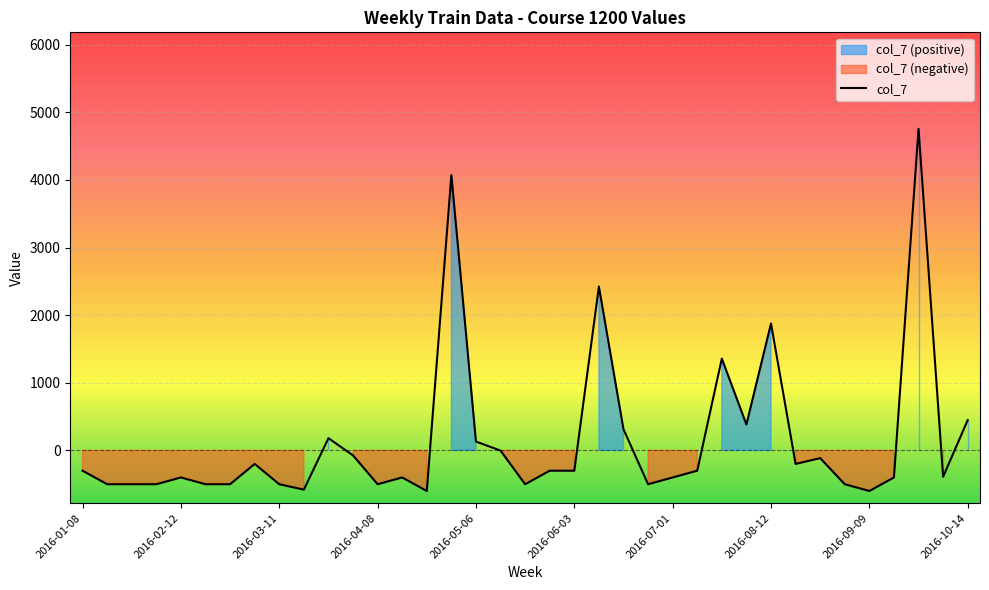

What is the sum of all values?

5377